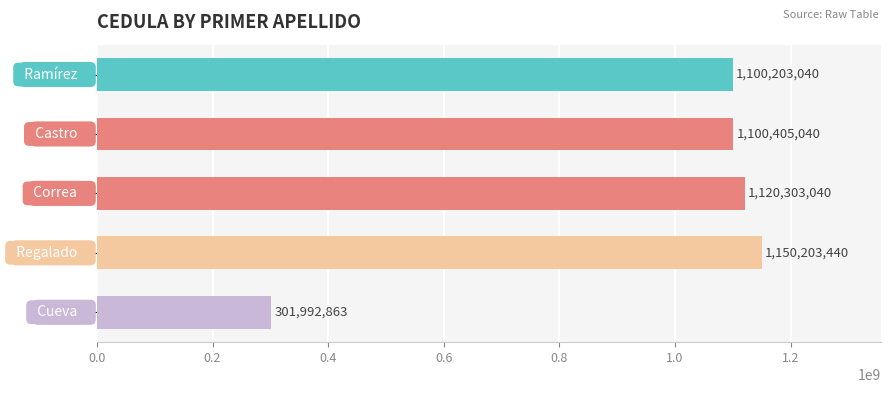

Are the bars grouped side by side (vs. stacked)?

No